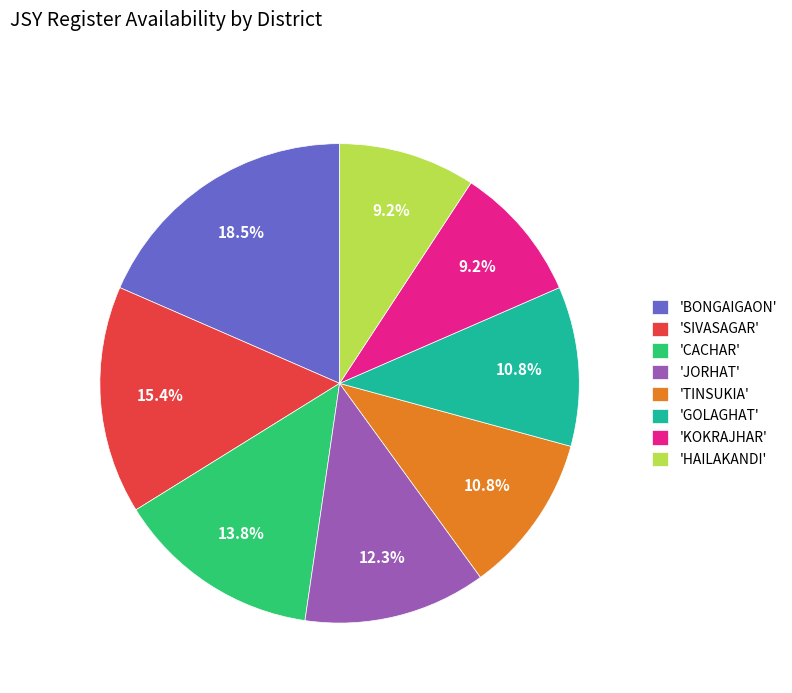

Between 'KOKRAJHAR' and 'TINSUKIA', which is larger?

'TINSUKIA'